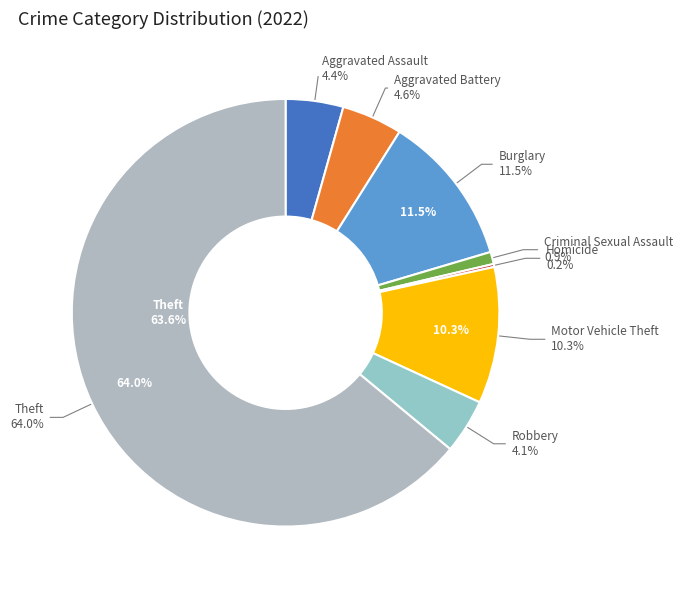

Rank the categories by value from highest to lowest.

Theft, Burglary, Motor Vehicle Theft, Aggravated Battery, Aggravated Assault, Robbery, Criminal Sexual Assault, Homicide, Arson